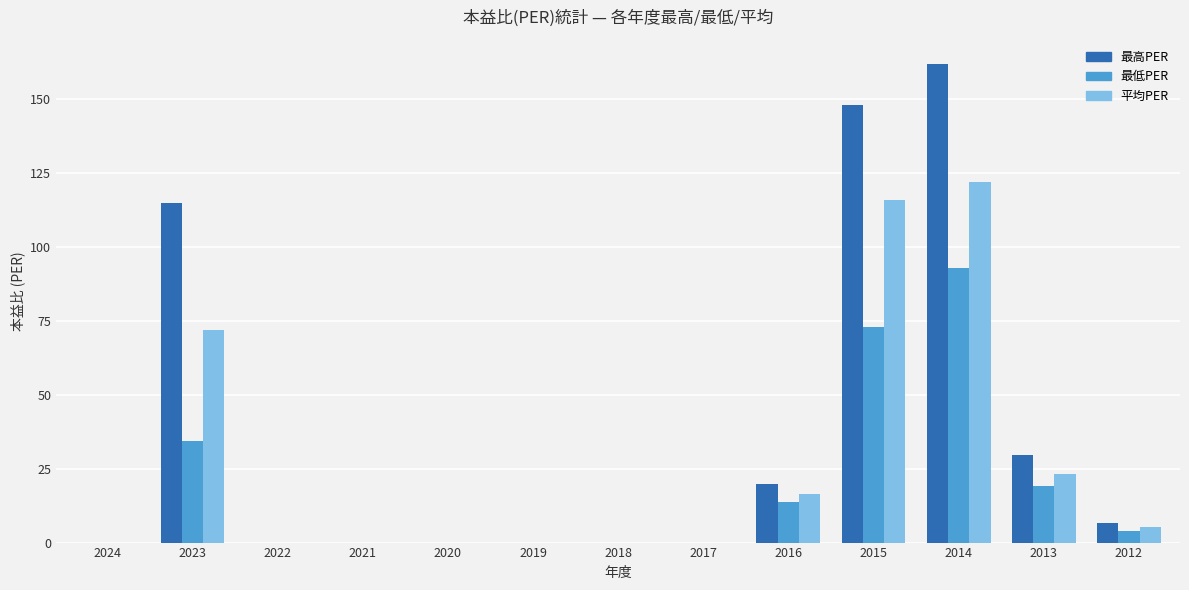

Is it true that 最高PER equals -65.3 at 2022?

False